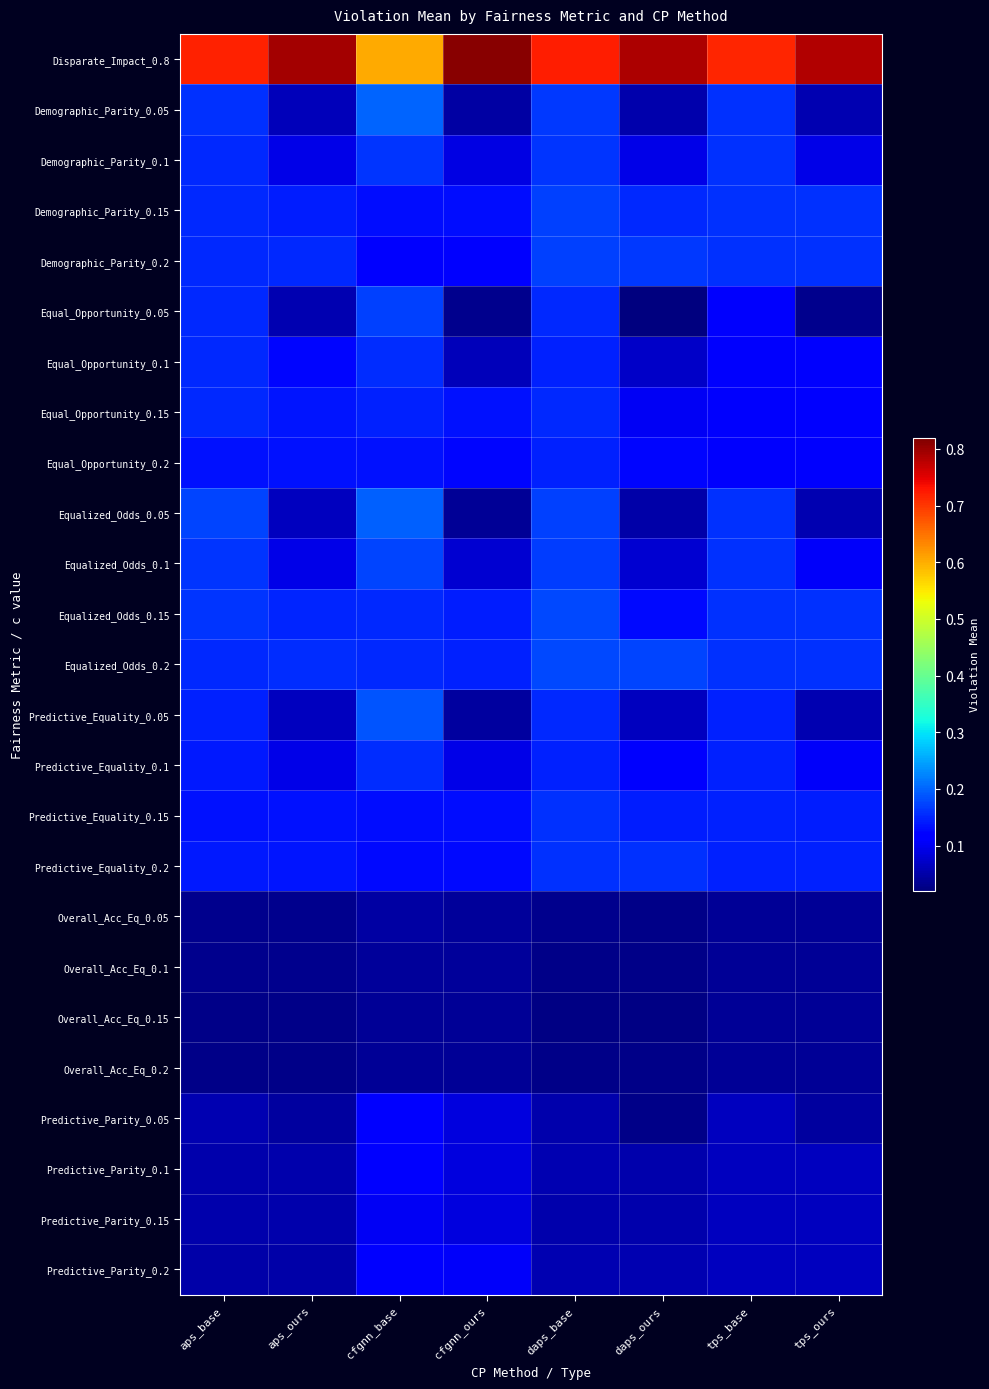

Reading left to right, list all the values displayed in this chart.

Disparate_Impact_0.8: aps_base=0.7	aps_ours=0.8	cfgnn_base=0.6	cfgnn_ours=0.8	daps_base=0.7	daps_ours=0.8	tps_base=0.7	tps_ours=0.8
Demographic_Parity_0.05: aps_base=0.2	aps_ours=0.1	cfgnn_base=0.2	cfgnn_ours=0.0	daps_base=0.2	daps_ours=0.1	tps_base=0.2	tps_ours=0.1
Demographic_Parity_0.1: aps_base=0.2	aps_ours=0.1	cfgnn_base=0.2	cfgnn_ours=0.1	daps_base=0.2	daps_ours=0.1	tps_base=0.2	tps_ours=0.1
Demographic_Parity_0.15: aps_base=0.2	aps_ours=0.1	cfgnn_base=0.1	cfgnn_ours=0.1	daps_base=0.2	daps_ours=0.2	tps_base=0.2	tps_ours=0.2
Demographic_Parity_0.2: aps_base=0.2	aps_ours=0.2	cfgnn_base=0.1	cfgnn_ours=0.1	daps_base=0.2	daps_ours=0.2	tps_base=0.2	tps_ours=0.2
Equal_Opportunity_0.05: aps_base=0.2	aps_ours=0.1	cfgnn_base=0.2	cfgnn_ours=0.0	daps_base=0.2	daps_ours=0.0	tps_base=0.1	tps_ours=0.0
Equal_Opportunity_0.1: aps_base=0.2	aps_ours=0.1	cfgnn_base=0.2	cfgnn_ours=0.1	daps_base=0.1	daps_ours=0.1	tps_base=0.1	tps_ours=0.1
Equal_Opportunity_0.15: aps_base=0.2	aps_ours=0.1	cfgnn_base=0.1	cfgnn_ours=0.1	daps_base=0.2	daps_ours=0.1	tps_base=0.1	tps_ours=0.1
Equal_Opportunity_0.2: aps_base=0.1	aps_ours=0.1	cfgnn_base=0.1	cfgnn_ours=0.1	daps_base=0.1	daps_ours=0.1	tps_base=0.1	tps_ours=0.1
Equalized_Odds_0.05: aps_base=0.2	aps_ours=0.1	cfgnn_base=0.2	cfgnn_ours=0.0	daps_base=0.2	daps_ours=0.0	tps_base=0.2	tps_ours=0.1
Equalized_Odds_0.1: aps_base=0.2	aps_ours=0.1	cfgnn_base=0.2	cfgnn_ours=0.1	daps_base=0.2	daps_ours=0.1	tps_base=0.2	tps_ours=0.1
Equalized_Odds_0.15: aps_base=0.2	aps_ours=0.1	cfgnn_base=0.2	cfgnn_ours=0.1	daps_base=0.2	daps_ours=0.1	tps_base=0.2	tps_ours=0.2
Equalized_Odds_0.2: aps_base=0.2	aps_ours=0.2	cfgnn_base=0.2	cfgnn_ours=0.1	daps_base=0.2	daps_ours=0.2	tps_base=0.2	tps_ours=0.2
Predictive_Equality_0.05: aps_base=0.1	aps_ours=0.1	cfgnn_base=0.2	cfgnn_ours=0.0	daps_base=0.2	daps_ours=0.1	tps_base=0.1	tps_ours=0.1
Predictive_Equality_0.1: aps_base=0.1	aps_ours=0.1	cfgnn_base=0.2	cfgnn_ours=0.1	daps_base=0.1	daps_ours=0.1	tps_base=0.1	tps_ours=0.1
Predictive_Equality_0.15: aps_base=0.1	aps_ours=0.1	cfgnn_base=0.1	cfgnn_ours=0.1	daps_base=0.2	daps_ours=0.1	tps_base=0.1	tps_ours=0.1
Predictive_Equality_0.2: aps_base=0.1	aps_ours=0.1	cfgnn_base=0.1	cfgnn_ours=0.1	daps_base=0.2	daps_ours=0.2	tps_base=0.1	tps_ours=0.1
Overall_Acc_Eq_0.05: aps_base=0.0	aps_ours=0.0	cfgnn_base=0.0	cfgnn_ours=0.0	daps_base=0.0	daps_ours=0.0	tps_base=0.0	tps_ours=0.0
Overall_Acc_Eq_0.1: aps_base=0.0	aps_ours=0.0	cfgnn_base=0.0	cfgnn_ours=0.0	daps_base=0.0	daps_ours=0.0	tps_base=0.0	tps_ours=0.0
Overall_Acc_Eq_0.15: aps_base=0.0	aps_ours=0.0	cfgnn_base=0.0	cfgnn_ours=0.0	daps_base=0.0	daps_ours=0.0	tps_base=0.0	tps_ours=0.0
Overall_Acc_Eq_0.2: aps_base=0.0	aps_ours=0.0	cfgnn_base=0.0	cfgnn_ours=0.0	daps_base=0.0	daps_ours=0.0	tps_base=0.0	tps_ours=0.0
Predictive_Parity_0.05: aps_base=0.1	aps_ours=0.0	cfgnn_base=0.1	cfgnn_ours=0.1	daps_base=0.1	daps_ours=0.0	tps_base=0.1	tps_ours=0.0
Predictive_Parity_0.1: aps_base=0.1	aps_ours=0.1	cfgnn_base=0.1	cfgnn_ours=0.1	daps_base=0.1	daps_ours=0.1	tps_base=0.1	tps_ours=0.1
Predictive_Parity_0.15: aps_base=0.1	aps_ours=0.1	cfgnn_base=0.1	cfgnn_ours=0.1	daps_base=0.1	daps_ours=0.1	tps_base=0.1	tps_ours=0.1
Predictive_Parity_0.2: aps_base=0.1	aps_ours=0.1	cfgnn_base=0.1	cfgnn_ours=0.1	daps_base=0.1	daps_ours=0.1	tps_base=0.1	tps_ours=0.1